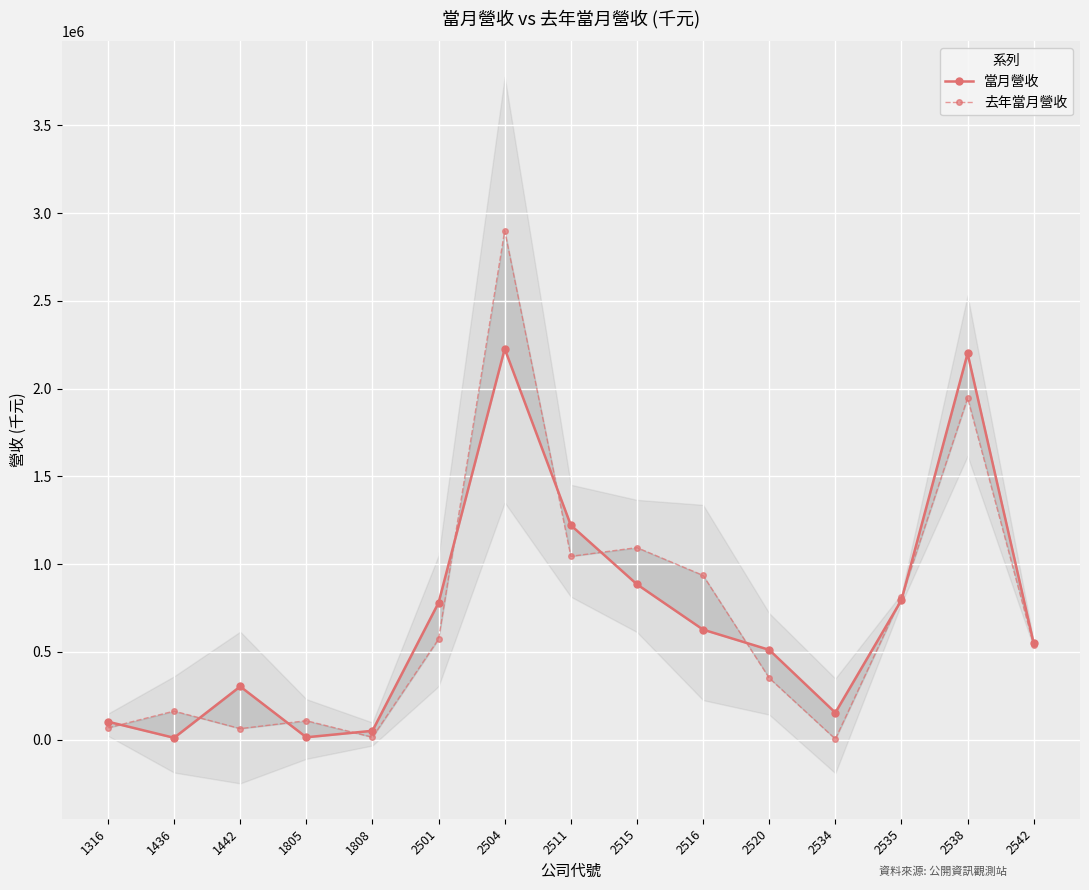

What is the value of the 去年當月營收 point at the 14th from the left?

1946678